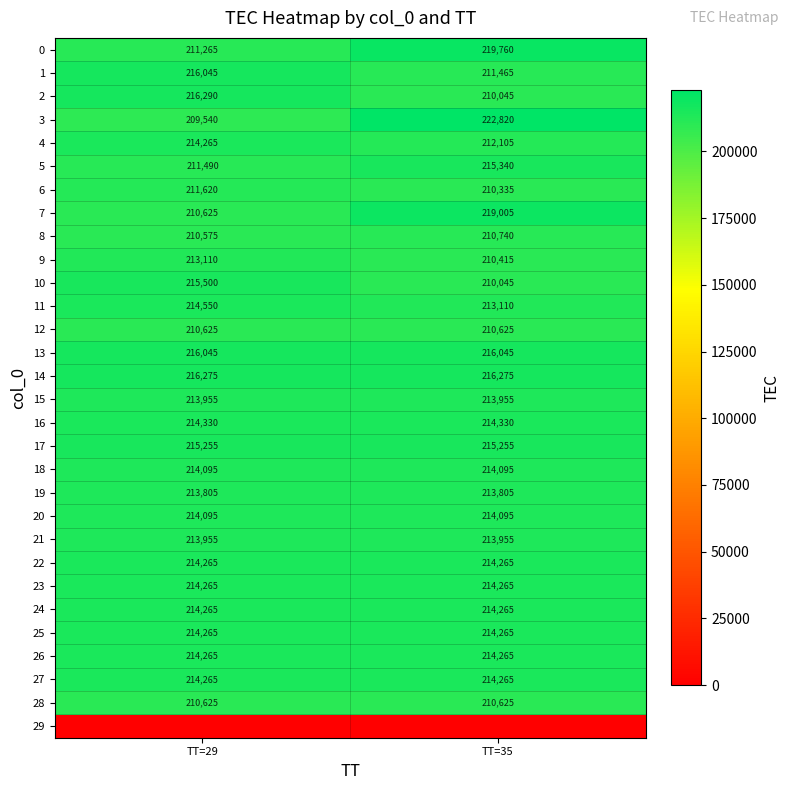

What is the minimum value for 0?

211265